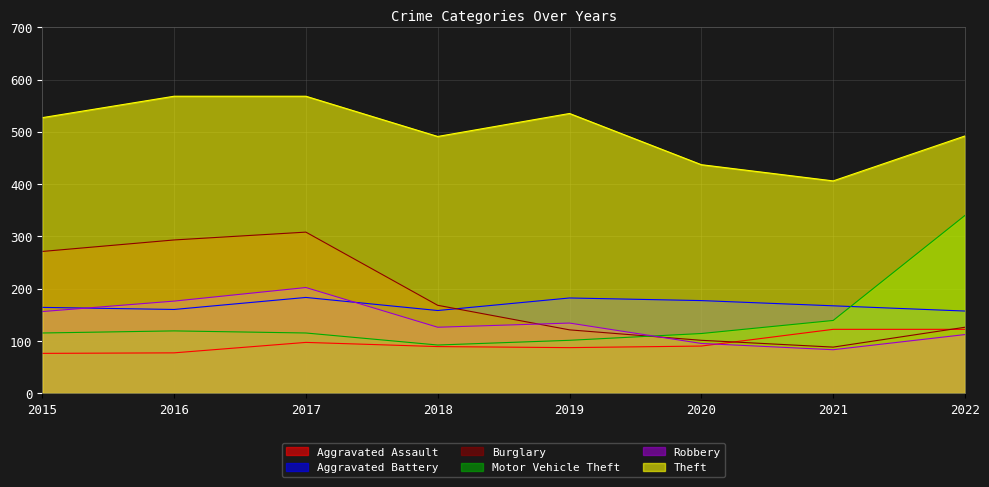

How many times do Burglary and Aggravated Assault cross each other?

2